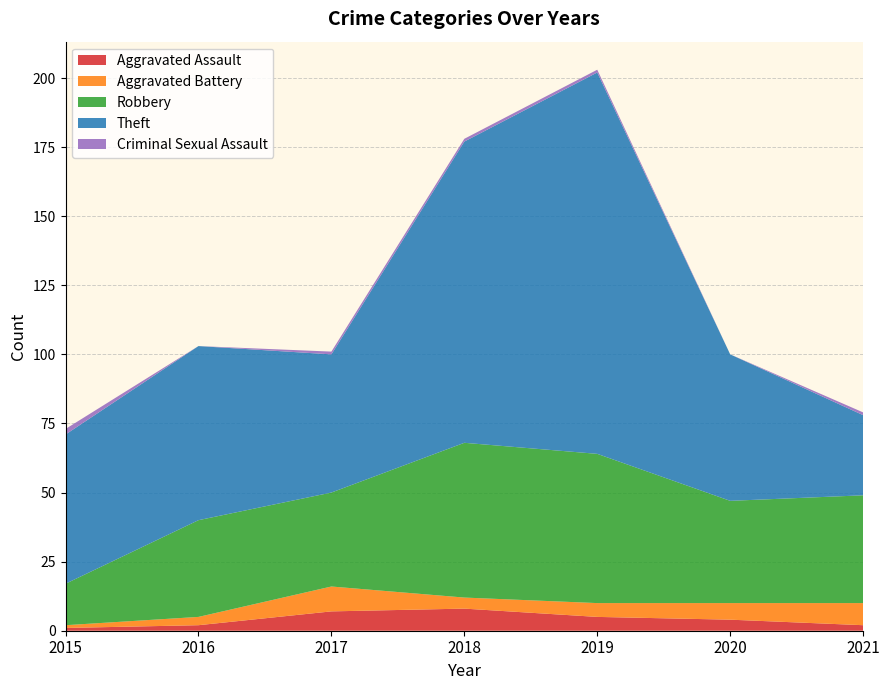

Reading right to left, list all the values displayed in this chart.

Aggravated Assault: 2021=2	2020=4	2019=5	2018=8	2017=7	2016=2	2015=1
Aggravated Battery: 2021=8	2020=6	2019=5	2018=4	2017=9	2016=3	2015=1
Robbery: 2021=39	2020=37	2019=54	2018=56	2017=34	2016=35	2015=15
Theft: 2021=29	2020=53	2019=138	2018=109	2017=50	2016=63	2015=54
Criminal Sexual Assault: 2021=1	2020=0	2019=1	2018=1	2017=1	2016=0	2015=2